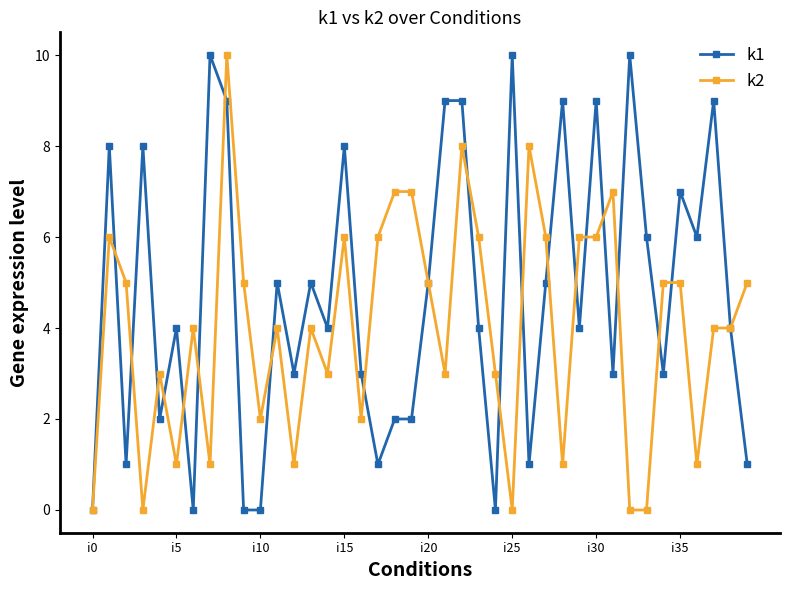

Rank the series by their average value, from lowest to highest.

k2, k1